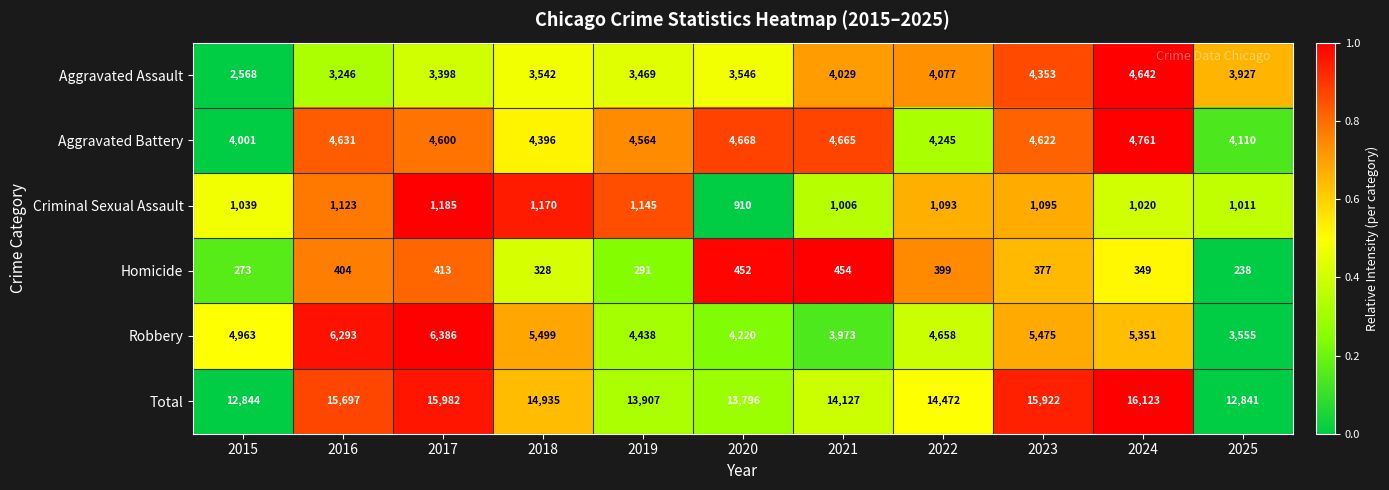

What is the difference between the maximum and second lowest values in the Criminal Sexual Assault series?

179